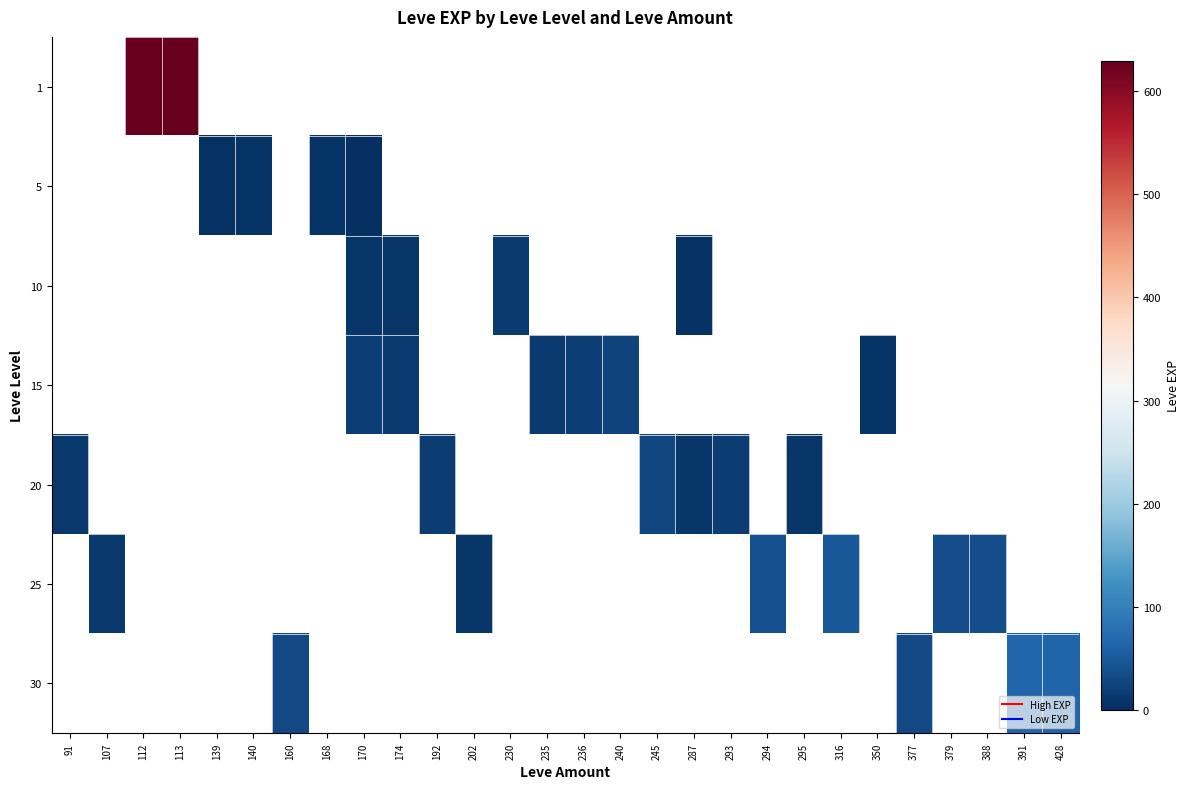

List the series in order of their overall mean, highest first.

1, 5, 10, 15, 20, 25, 30